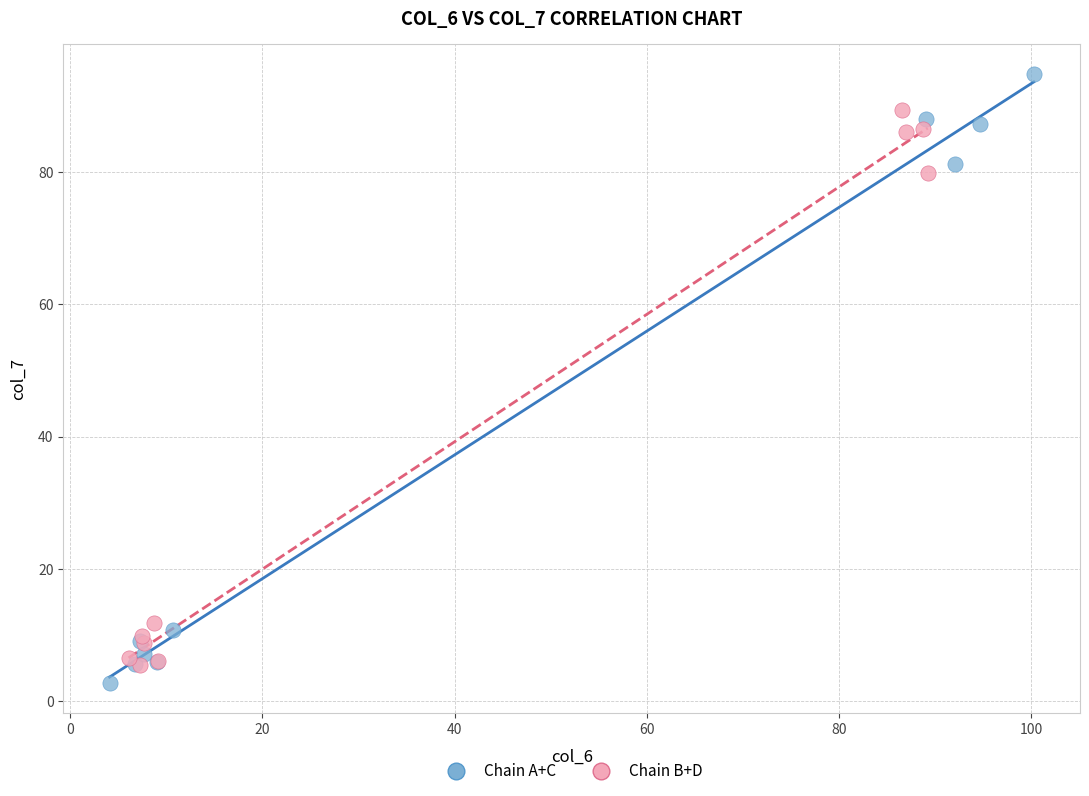

Which series has the largest Y range (max minus min)?

Chain A+C